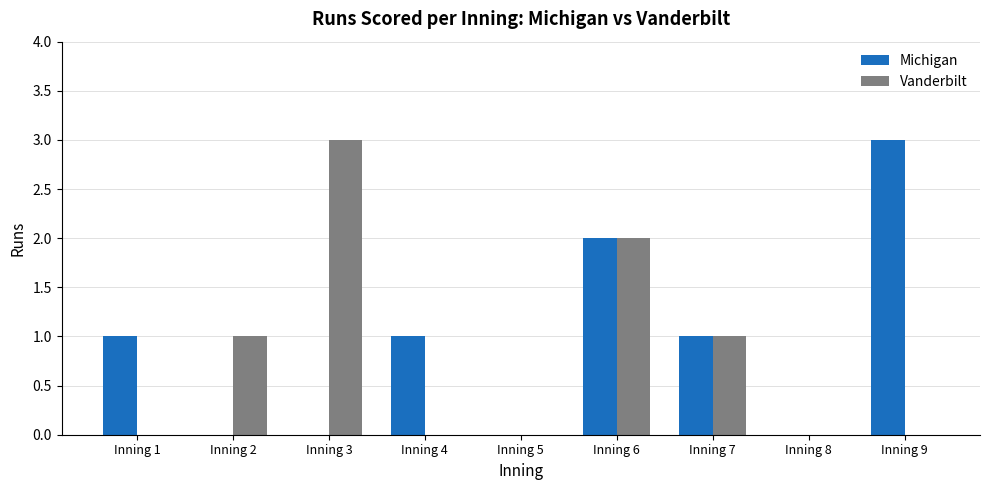

Is it true that Vanderbilt equals 1 at Inning 2?

True